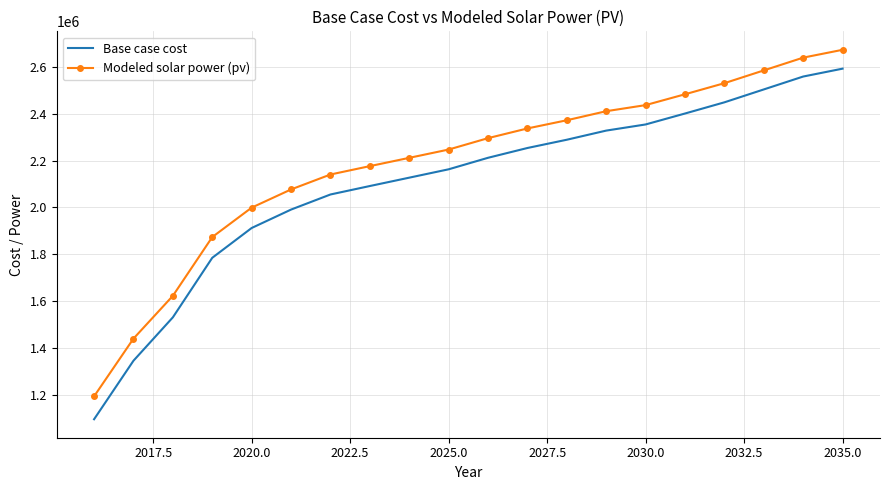

Which series has the widest spread of values?

Base case cost